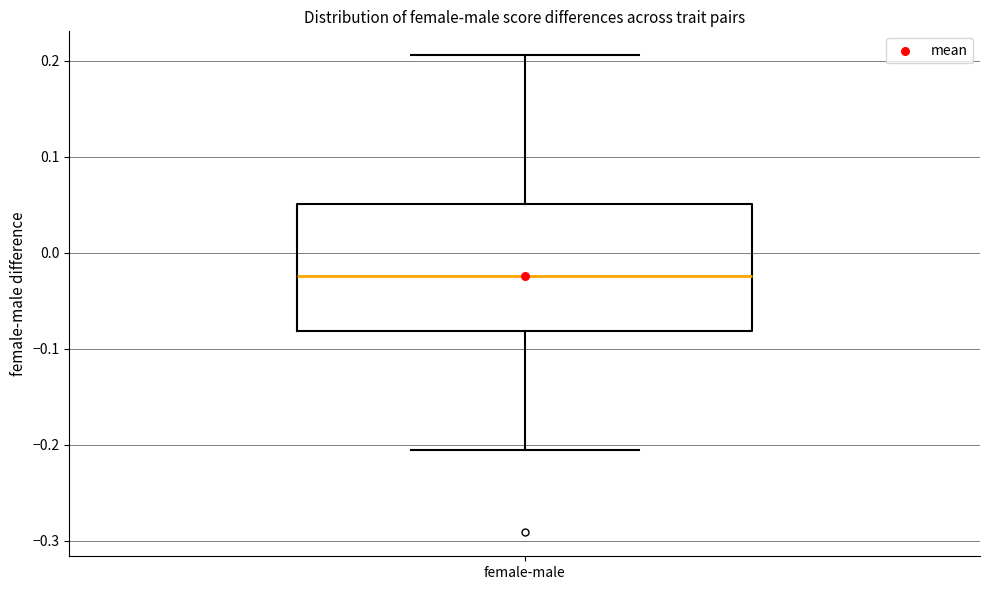

Transcribe this box plot: give where the median line is, the range the box spans, and where the two whiskers end, as read against the y-axis. The values are not printed on the chart, so give them approximately, as read against the axis.

median -0.02, box -0.08 to 0.05, whiskers -0.21 to 0.21